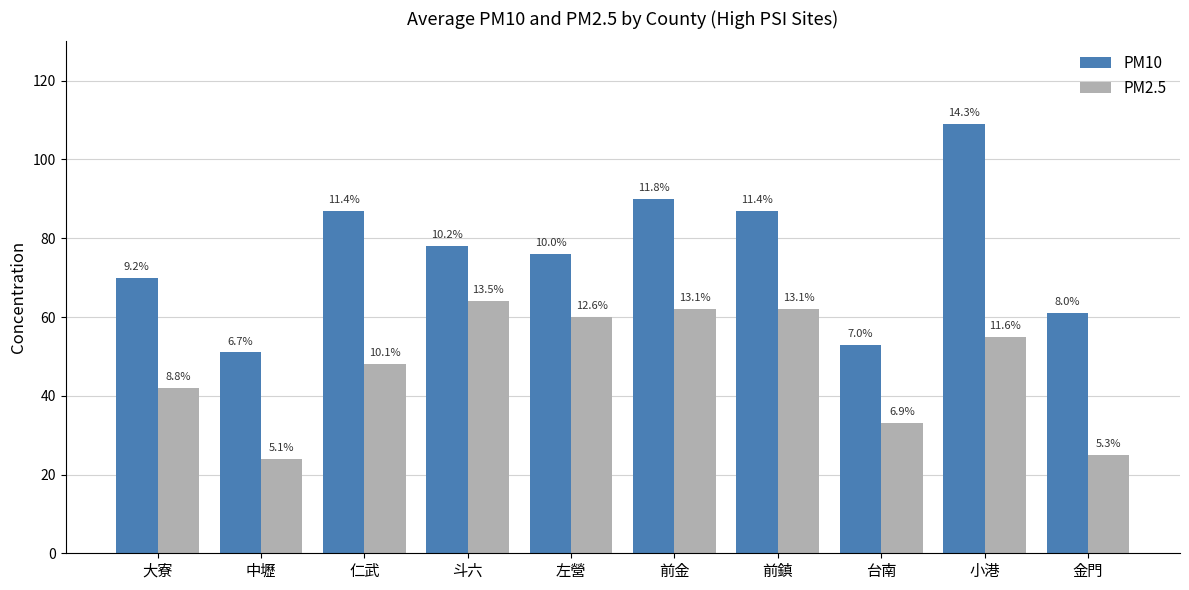

At which category does the chart reach its peak across all series?

小港